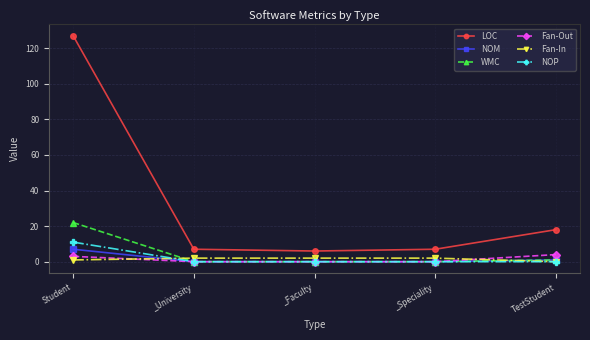

Is it true that NOP equals 11 at Student?

True